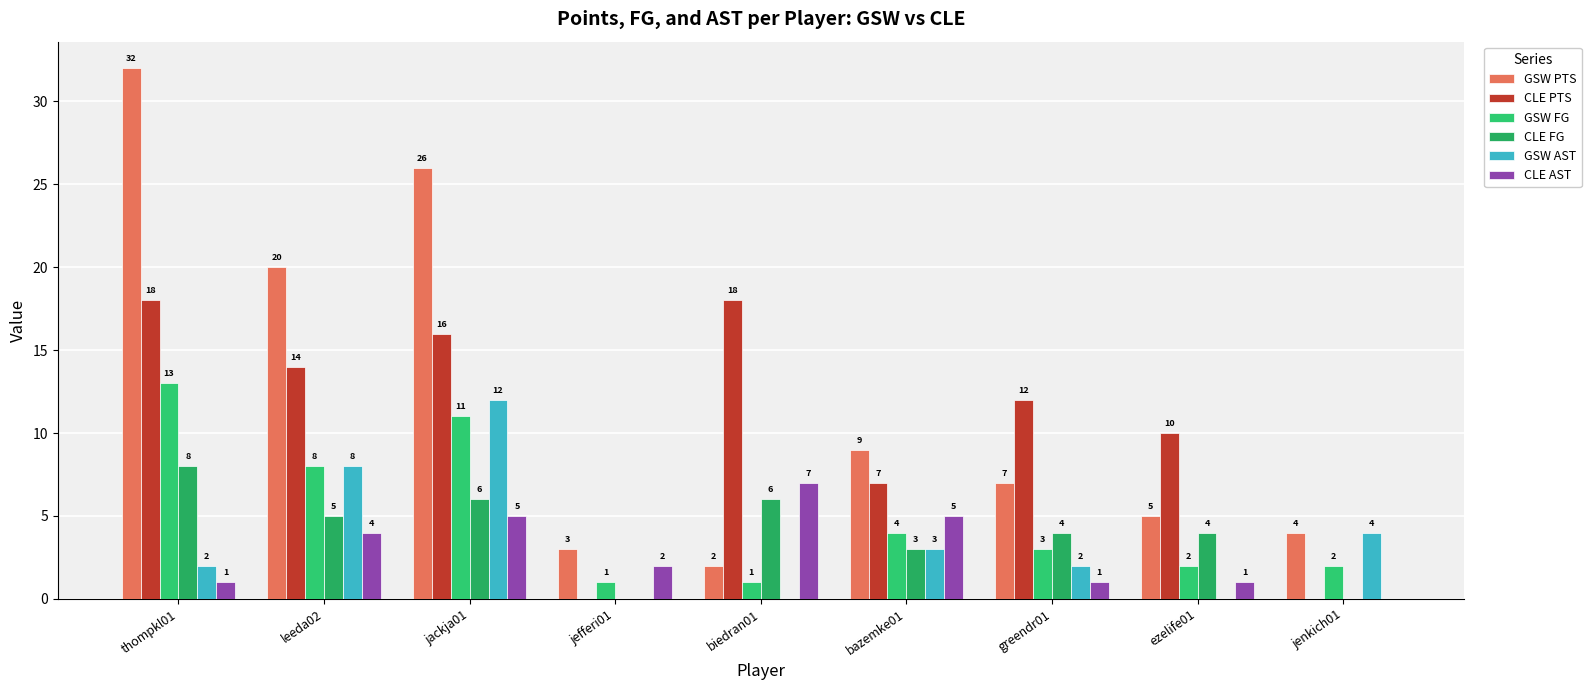

What are all the series names shown in the legend?

GSW PTS, CLE PTS, GSW FG, CLE FG, GSW AST, CLE AST